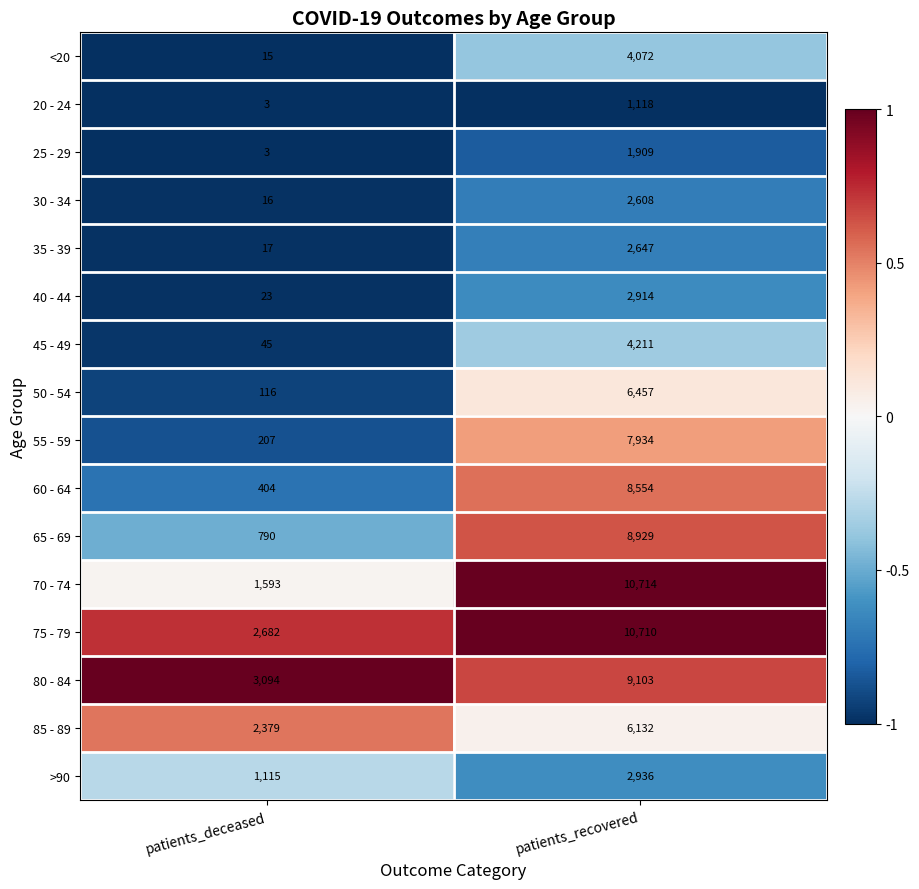

What is the total value across all series at patients_recovered?

90948